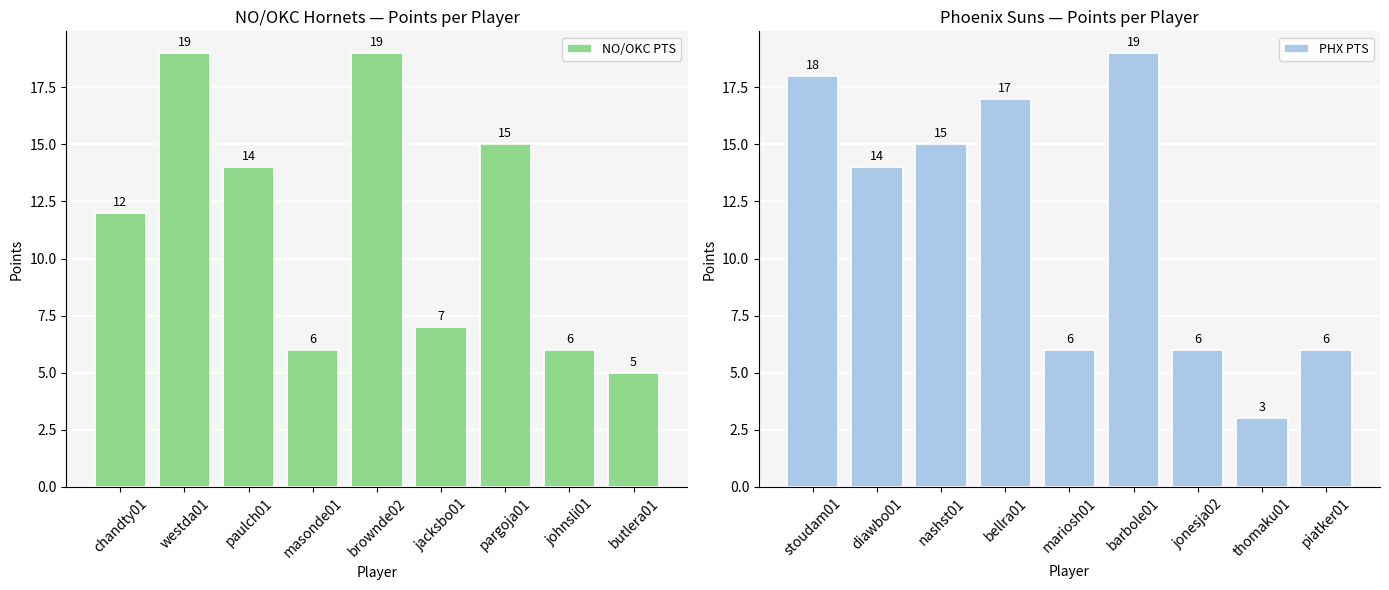

What is the sum of the NO/OKC PTS values at paulch01 and butlera01?

19